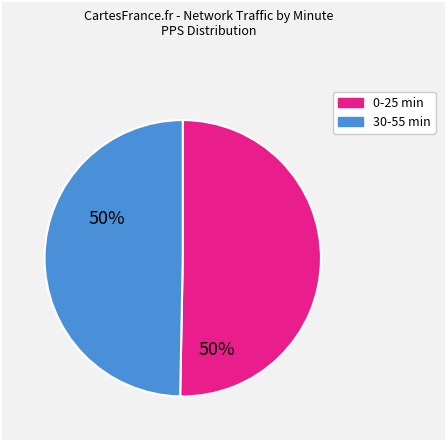

How many slices are in this pie chart?

2